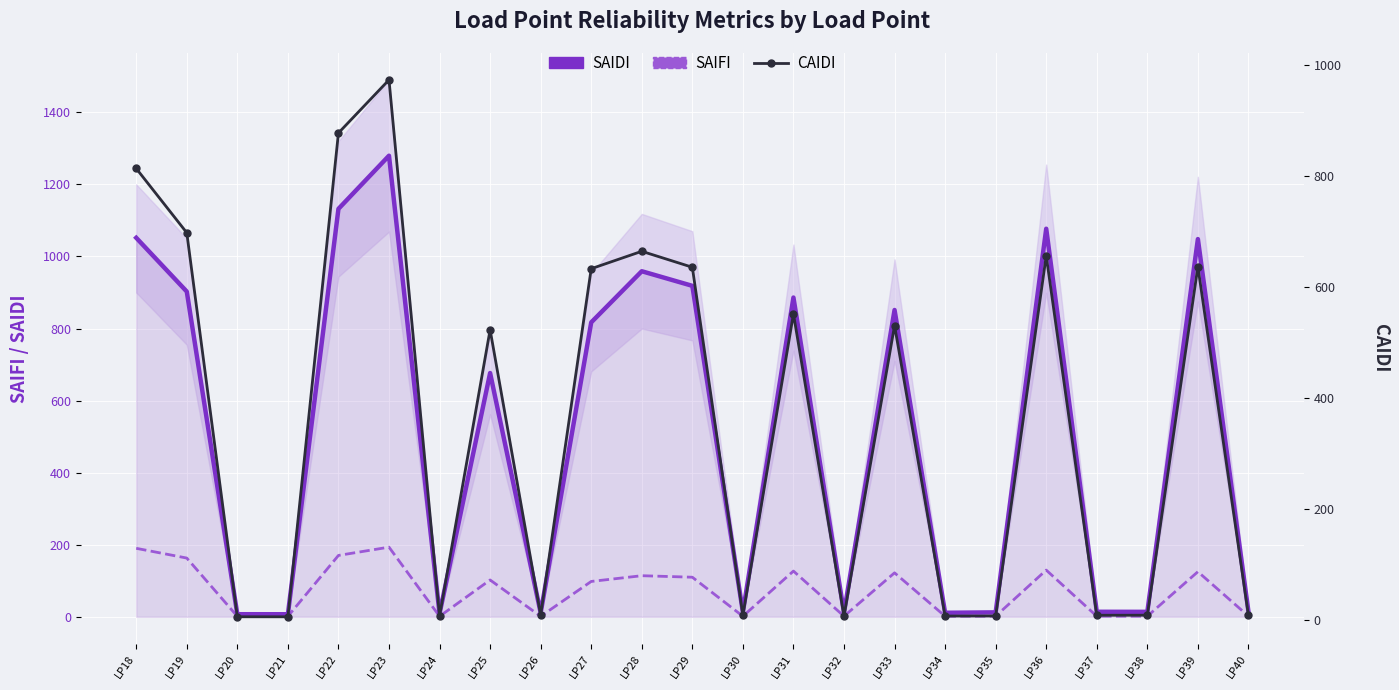

What is the difference between the SAIDI values at LP24 and LP33?

842.5